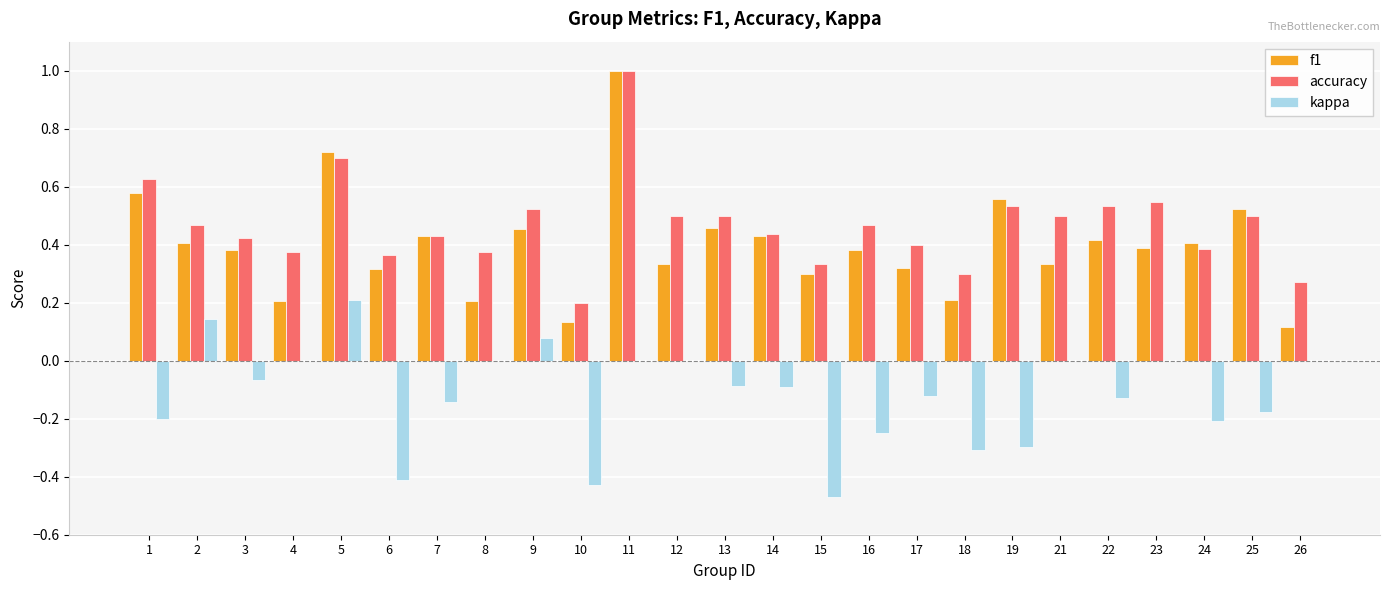

The value of accuracy at 11 is 1.0. True or false?

True